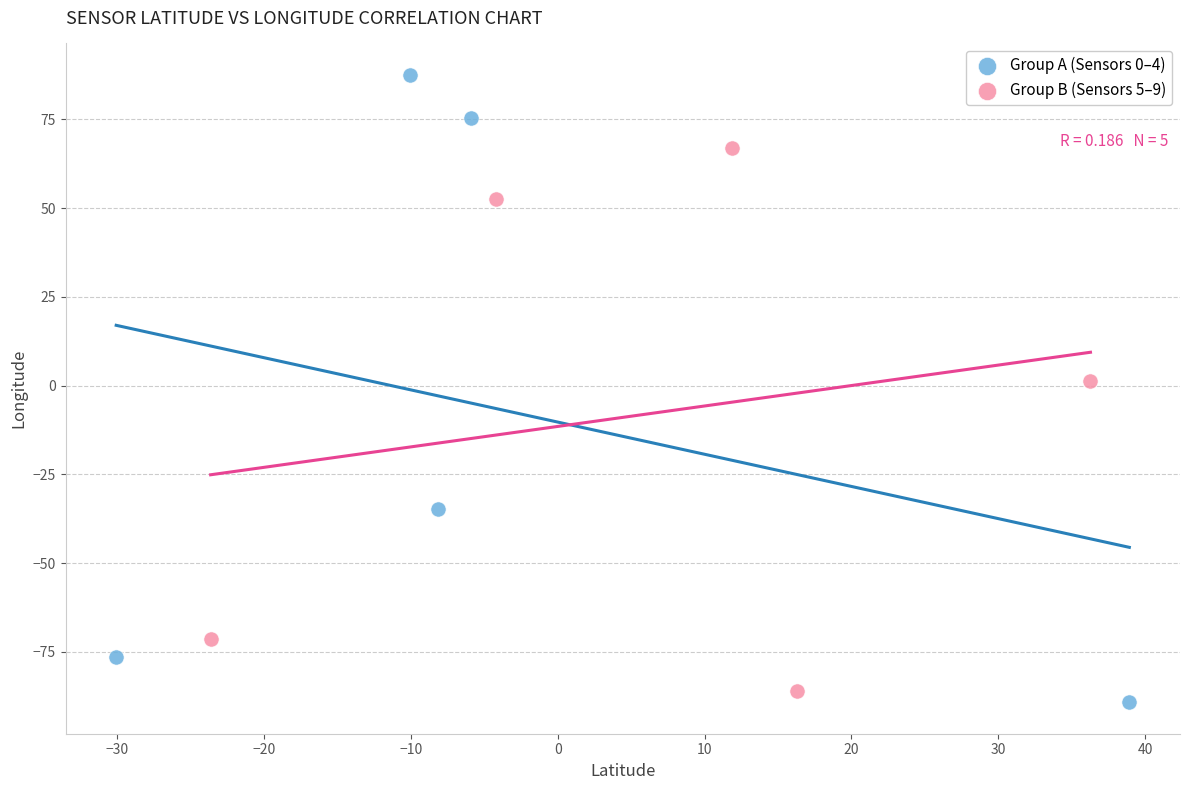

Which series reaches the minimum Y coordinate?

Group A (Sensors 0–4)